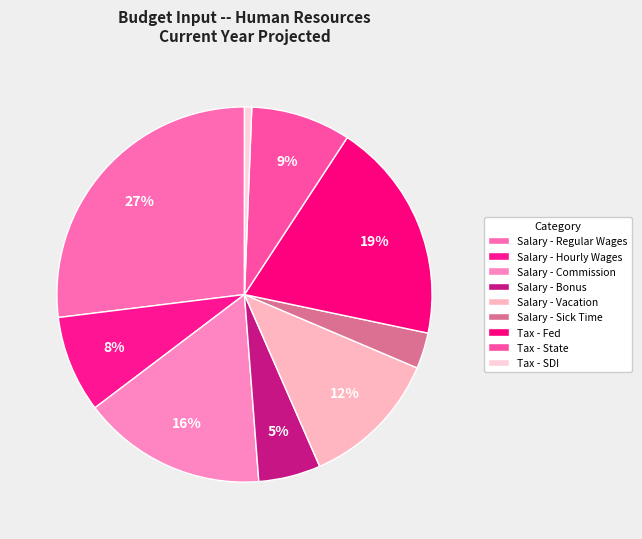

Does any single category account for the majority?

No